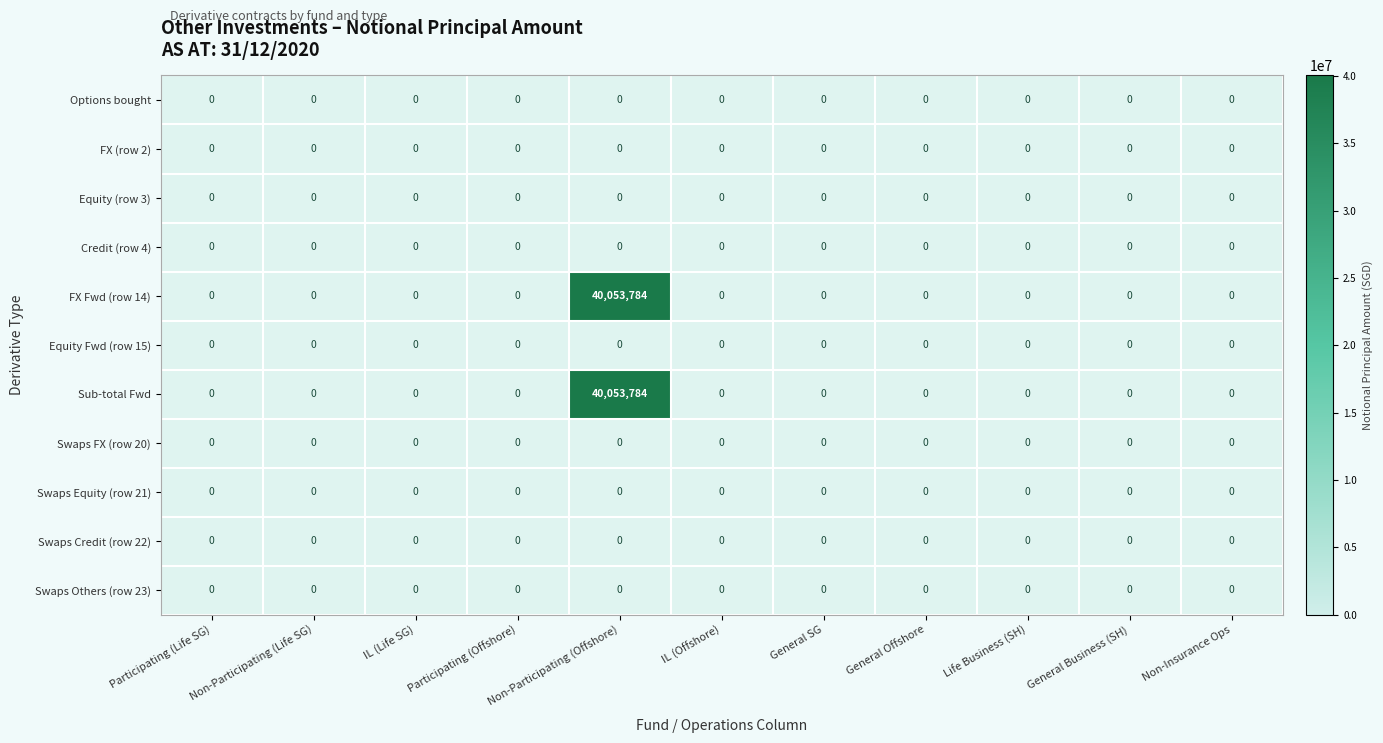

Is it true that FX Fwd (row 14) equals 0 at Non-Participating (Life SG)?

True